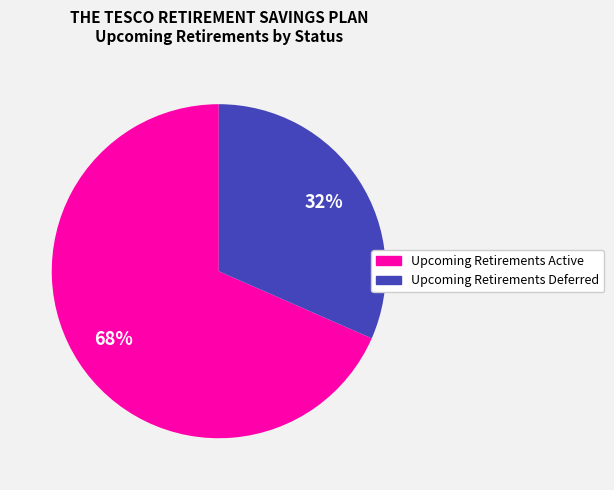

Do Upcoming Retirements Deferred and Upcoming Retirements Active together represent more than half of the pie?

Yes